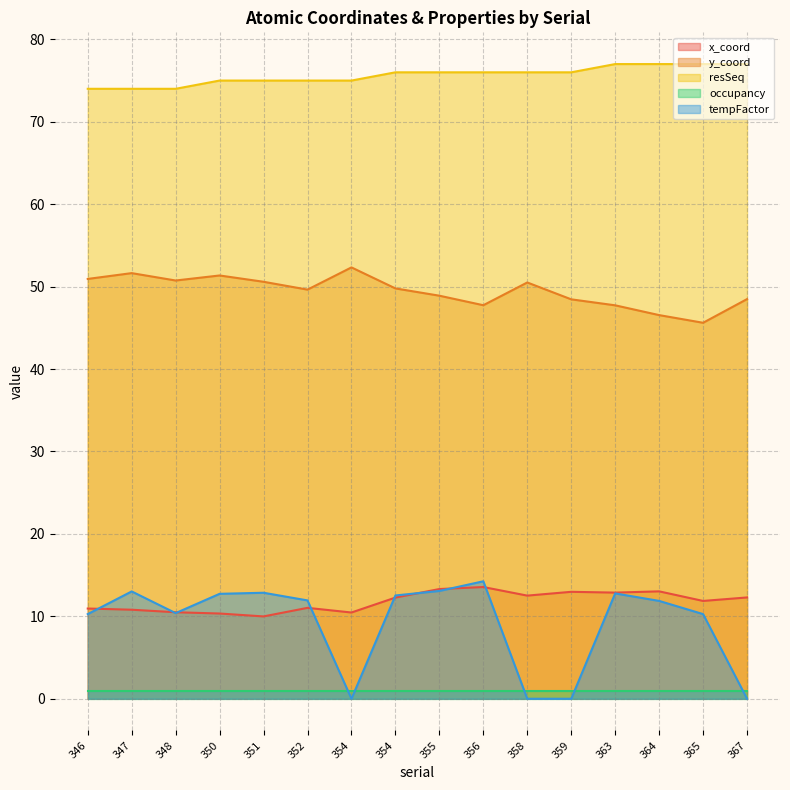

How many lines are shown in the chart?

5